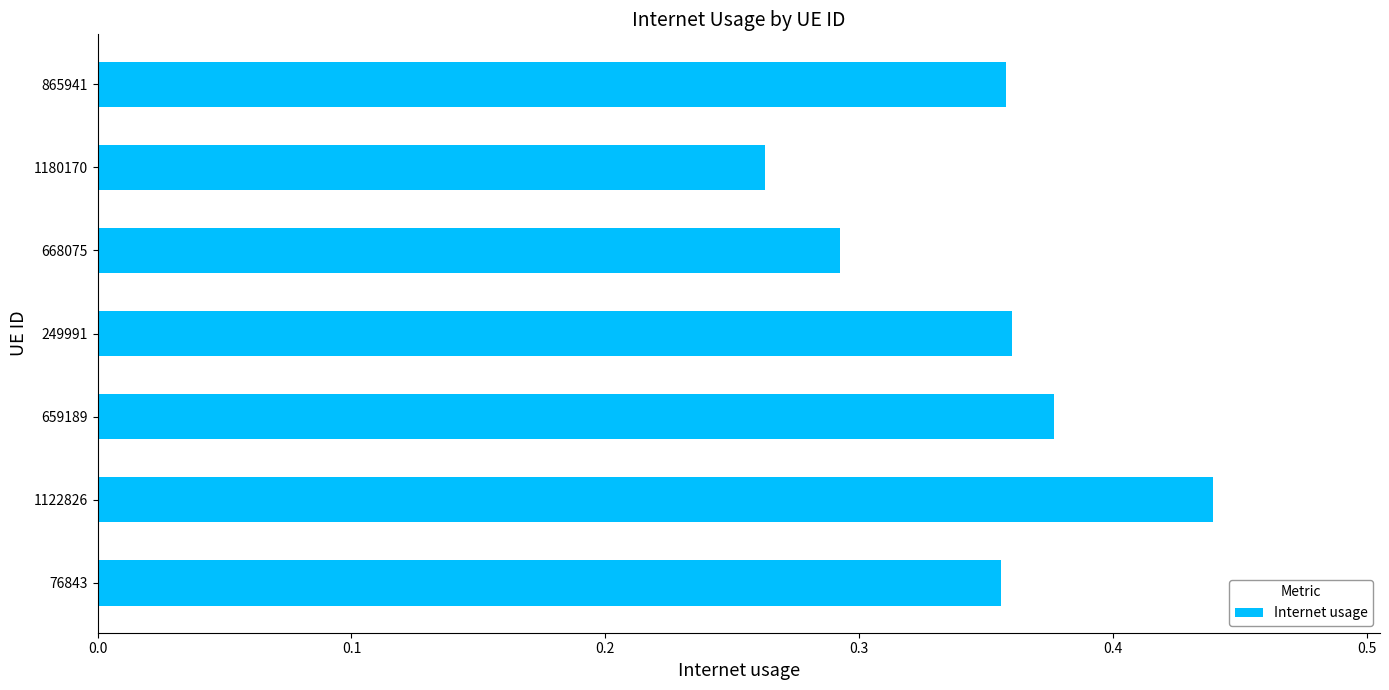

How many values are between 0 and 1?

7